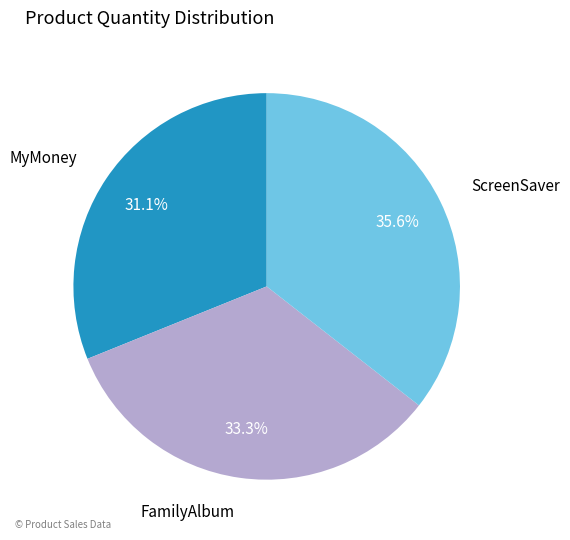

How many slices are in this pie chart?

3